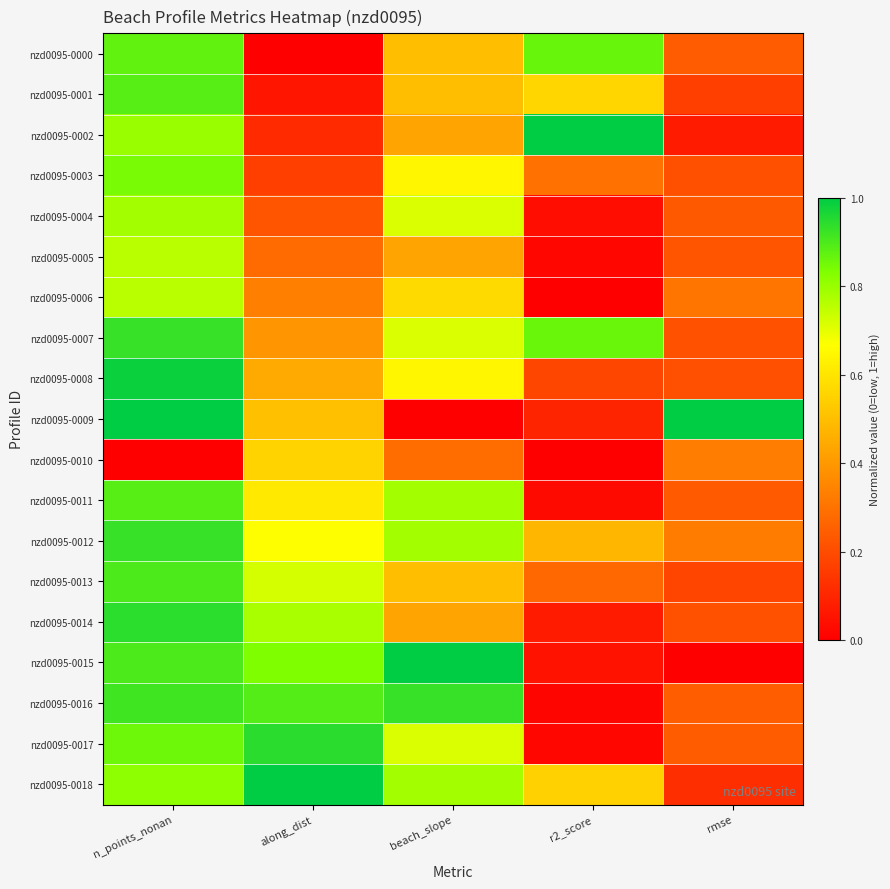

What is the total value across all series at r2_score?

5.4